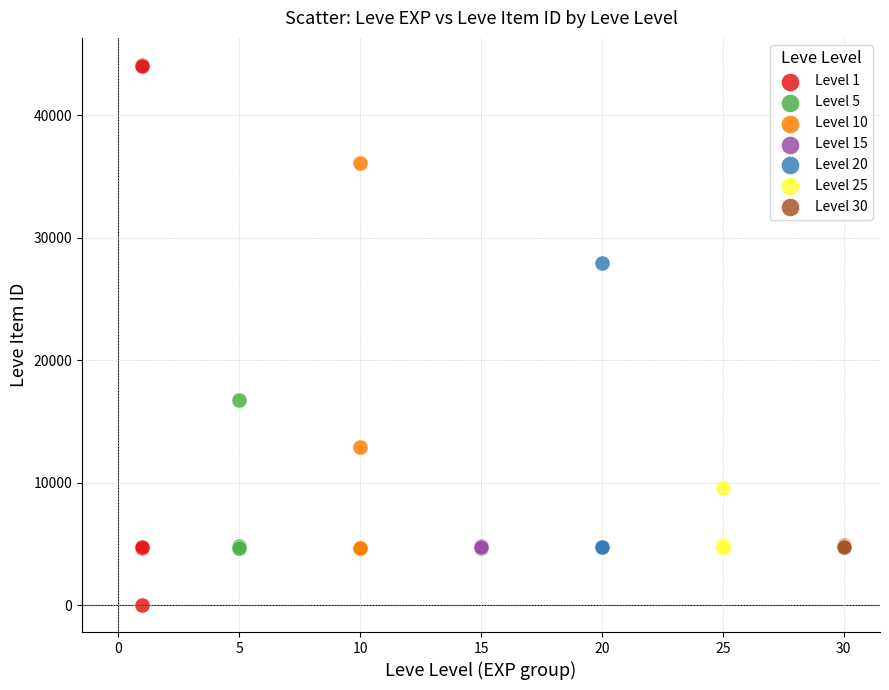

Which series reaches the maximum Y coordinate?

Level 1